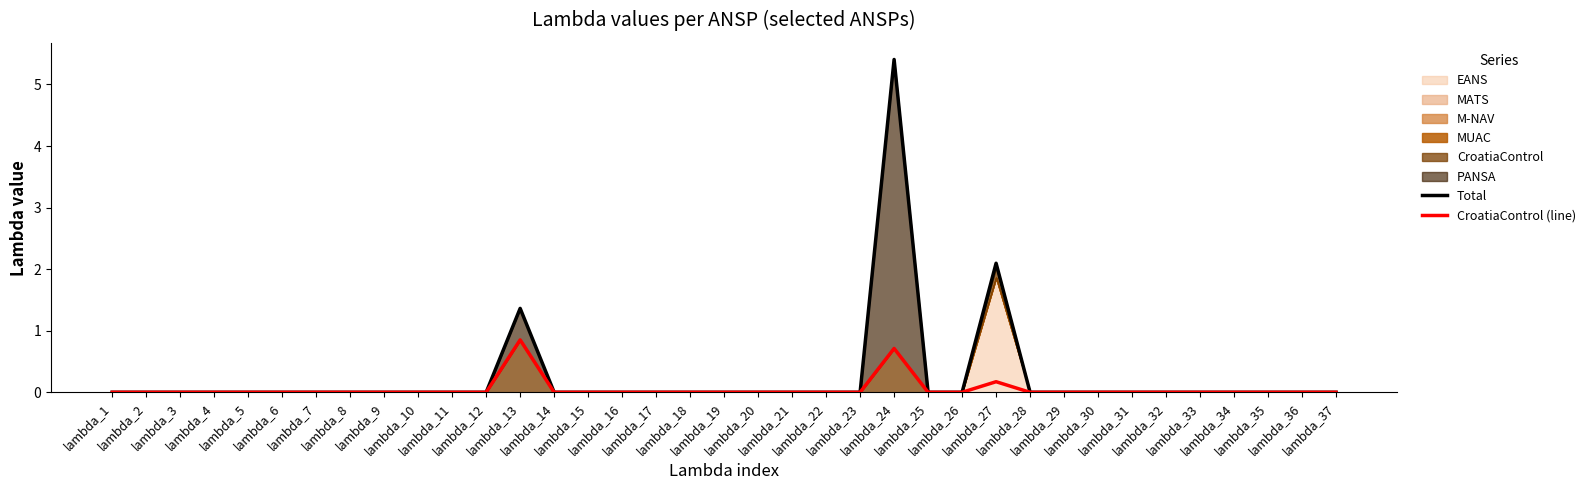

Where is the first local maximum for Total?

lambda_13